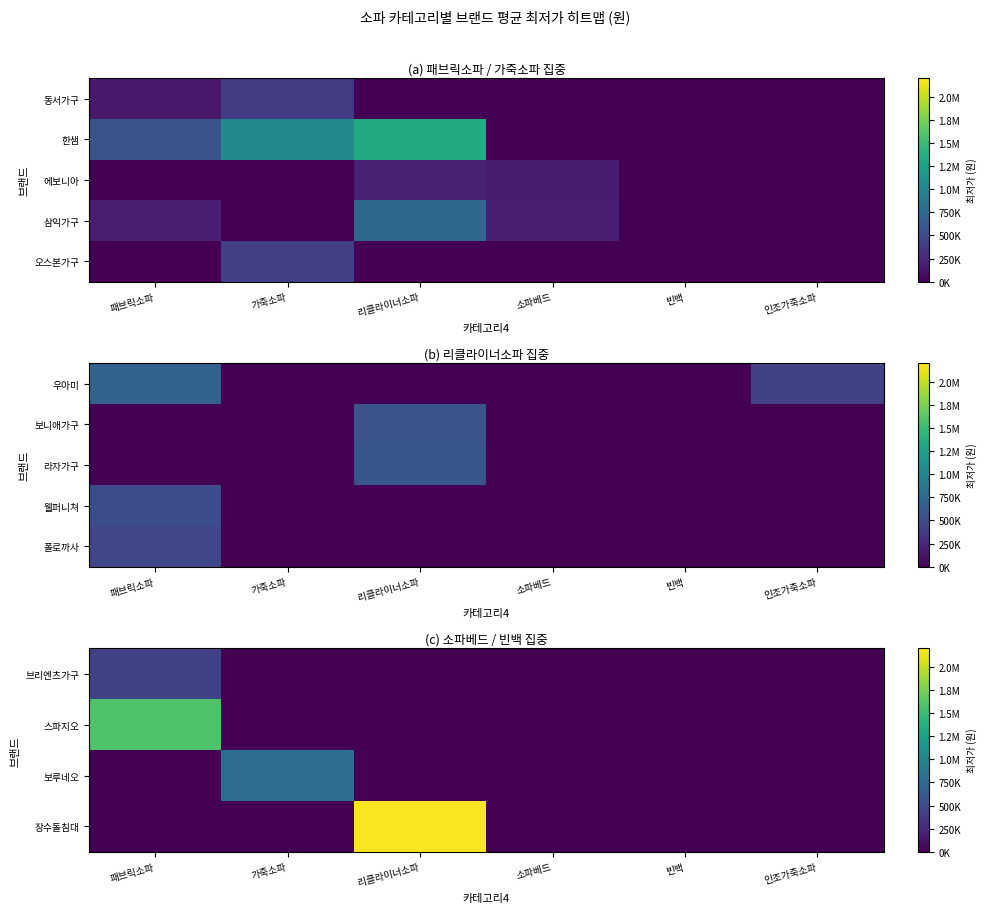

Between 리클라이너소파 and 빈백, which is larger?

리클라이너소파